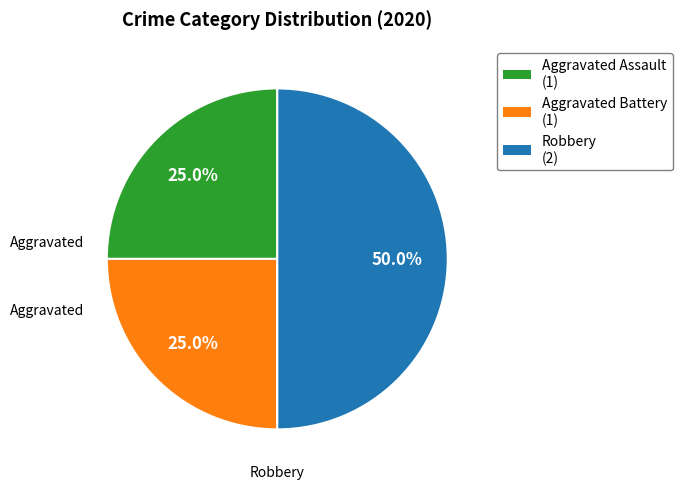

Is it true that Robbery is 50% of the pie?

True